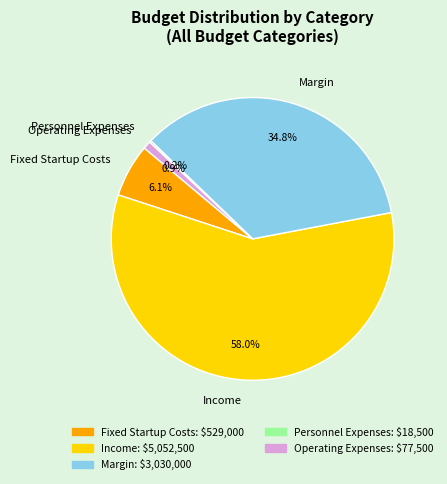

Between Income and Operating Expenses, which is larger?

Income